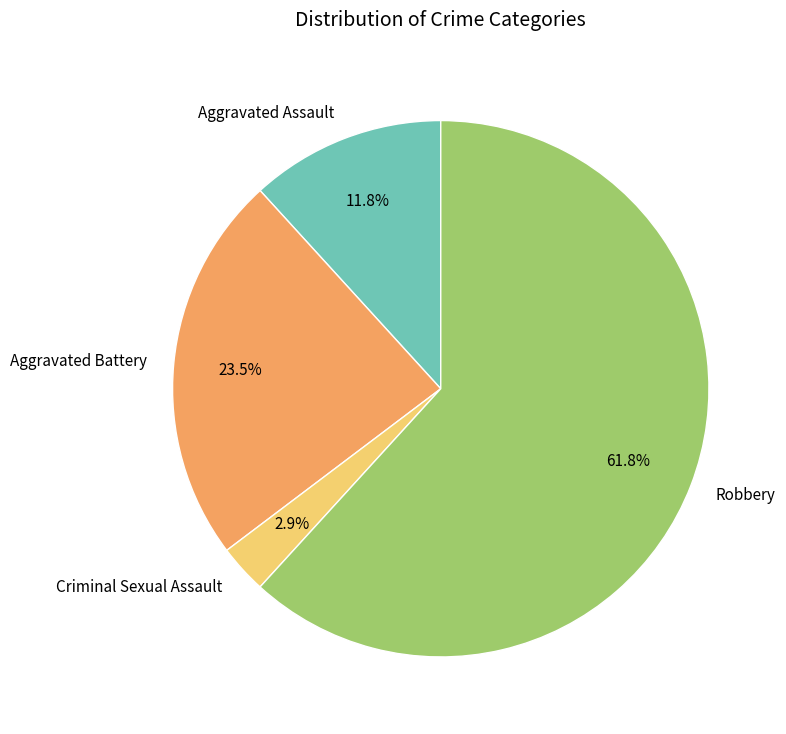

What percentage do Aggravated Battery and Aggravated Assault together represent?

35.3%